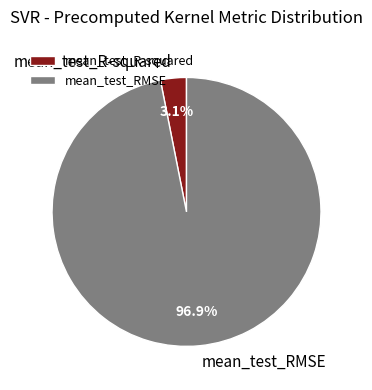

Count the number of slices in the pie.

2